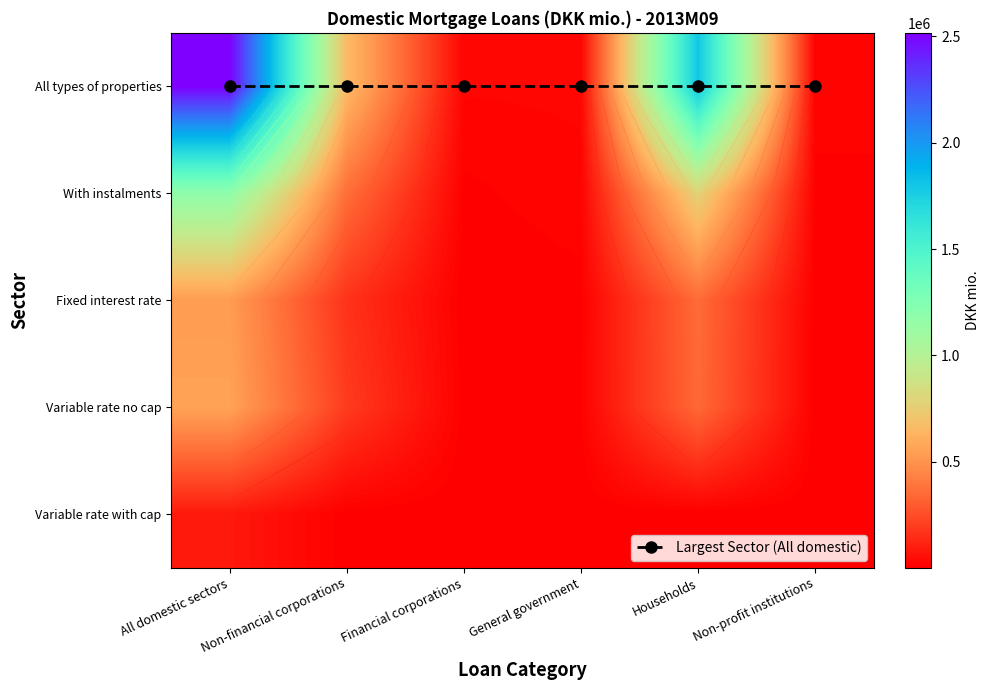

How many values in the Fixed interest rate series exceed 165476?

3